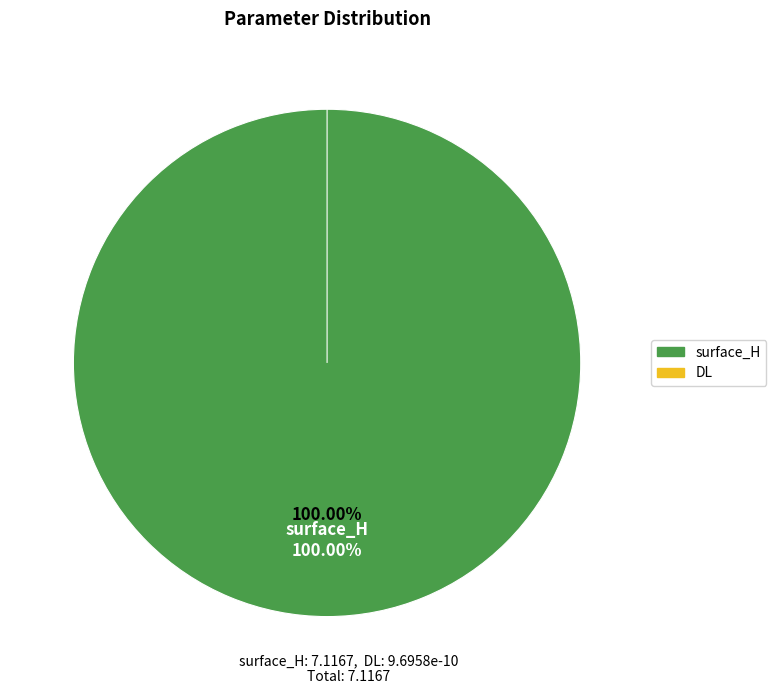

To the nearest percent, what portion does surface_H represent?

100%